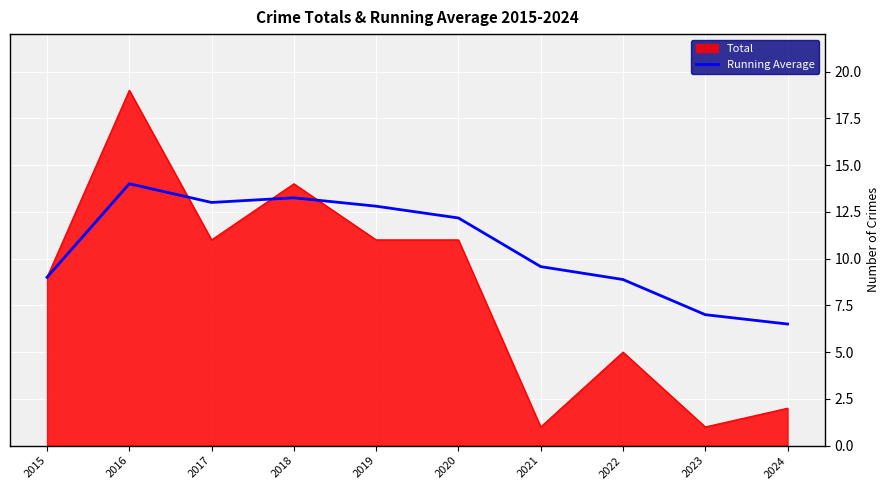

True or false: Total has a value of 1.0 at 2023.

True